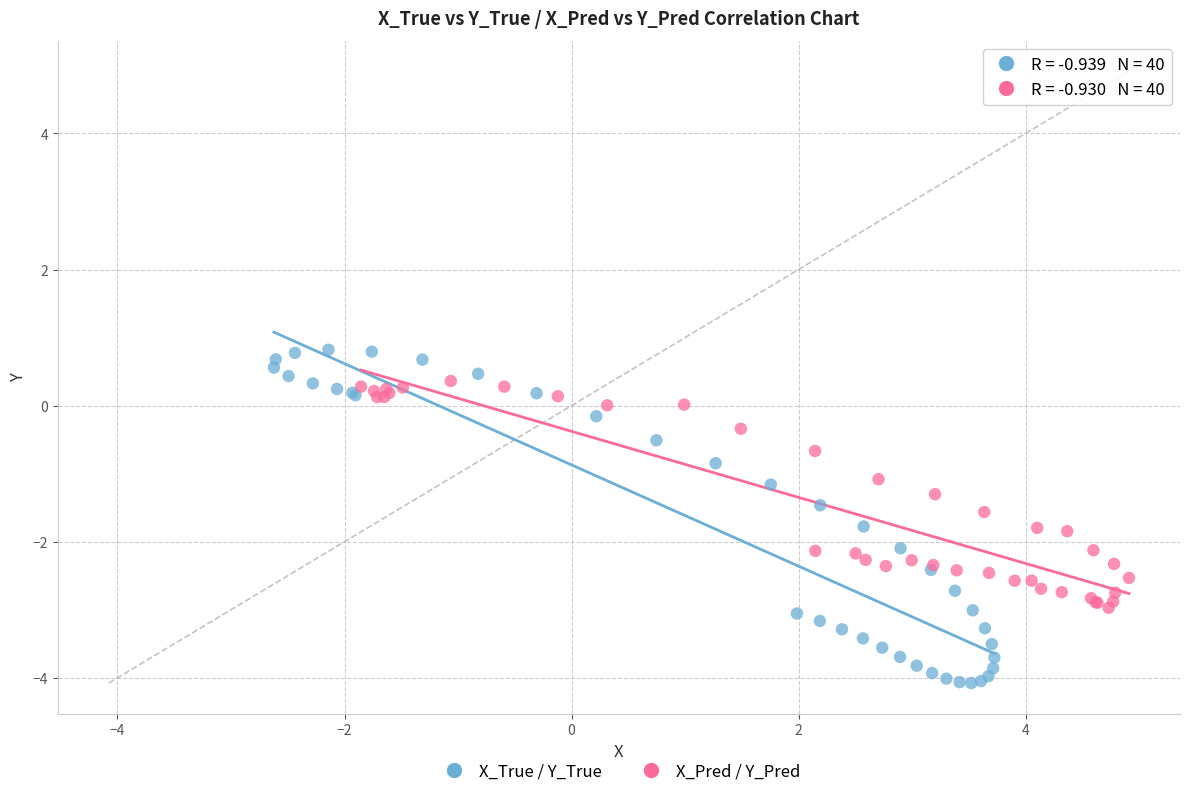

Which series contains the highest Y value?

X_True / Y_True